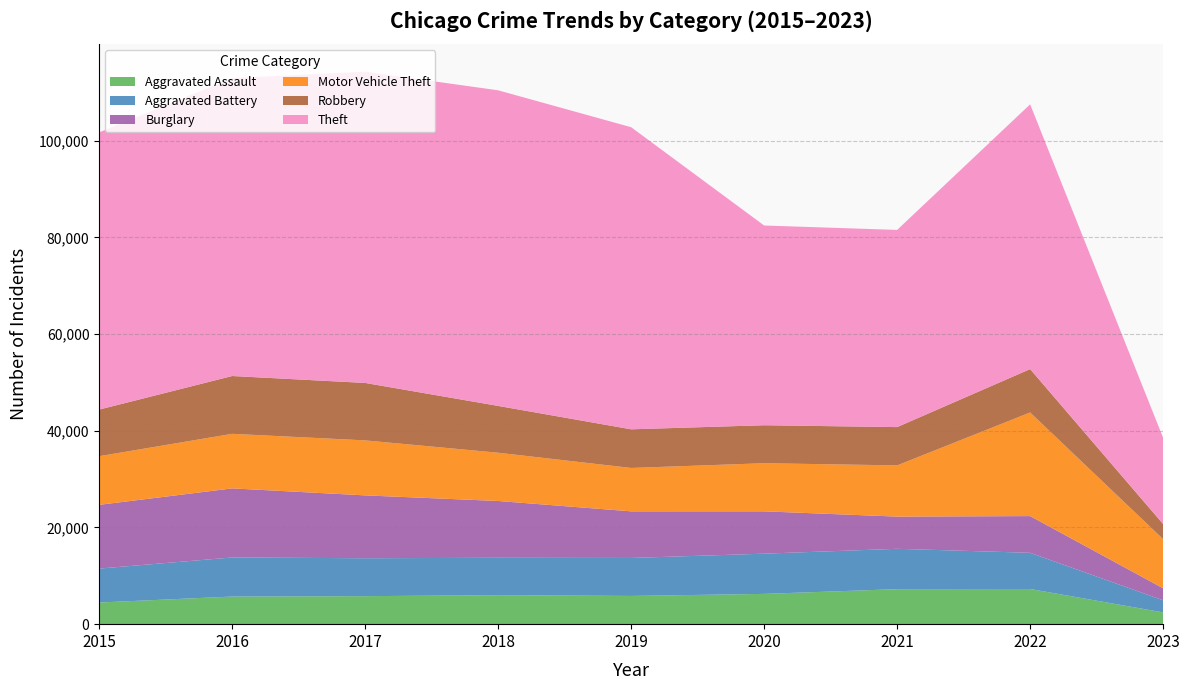

Reading left to right, extract all data points from this chart.

Aggravated Assault: 4480	5712	5793	6001	5841	6263	7243	7276	2434
Aggravated Battery: 7018	8085	7845	7734	7857	8319	8347	7487	2506
Burglary: 13184	14289	13001	11746	9639	8757	6659	7593	2481
Motor Vehicle Theft: 10068	11286	11380	9985	8977	9956	10598	21438	10168
Robbery: 9638	11960	11880	9680	7994	7855	7918	8968	3121
Theft: 57350	61619	64381	65286	62491	41317	40791	54768	17835